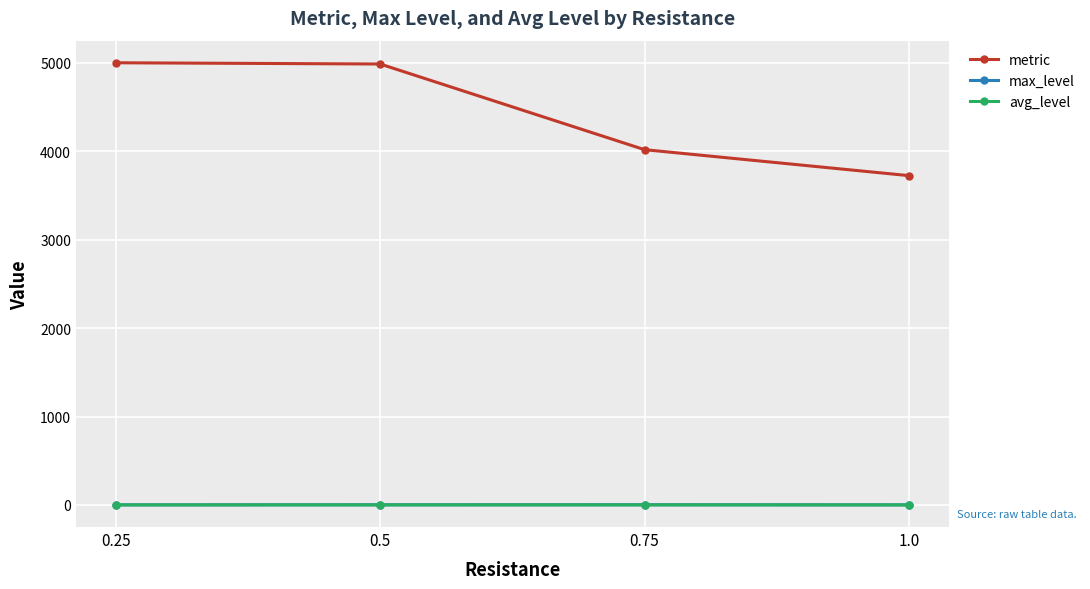

Count the number of categories in the chart.

4